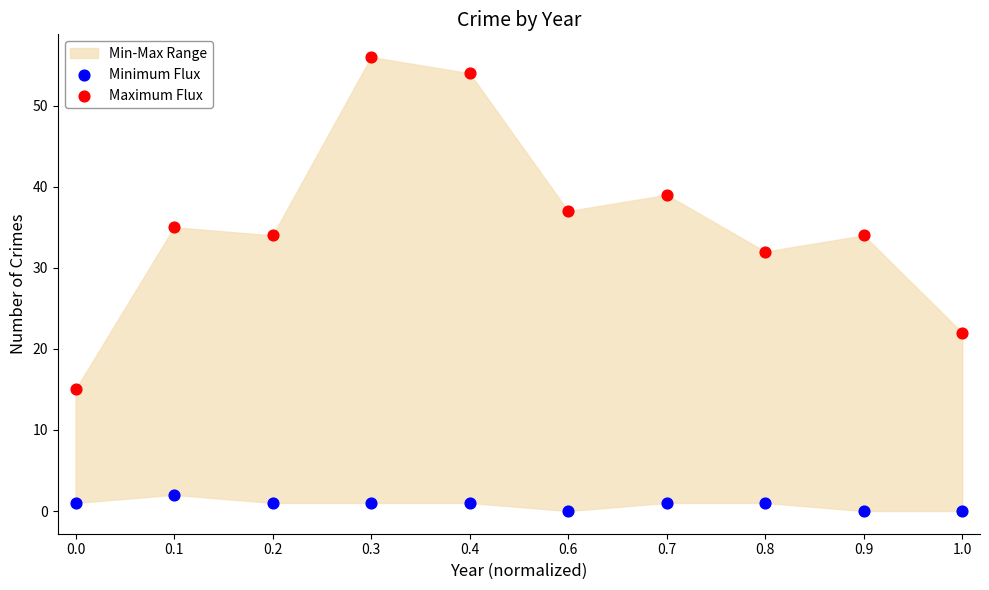

Which series reaches the minimum Y coordinate?

Minimum Flux